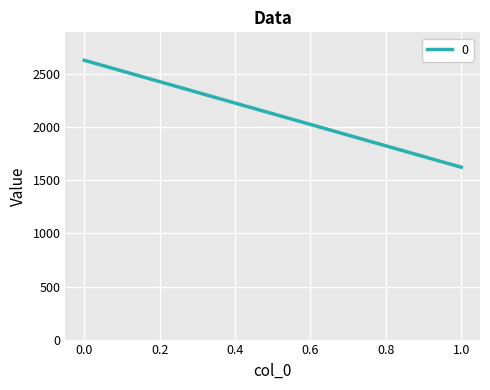

What is the average value?

2129